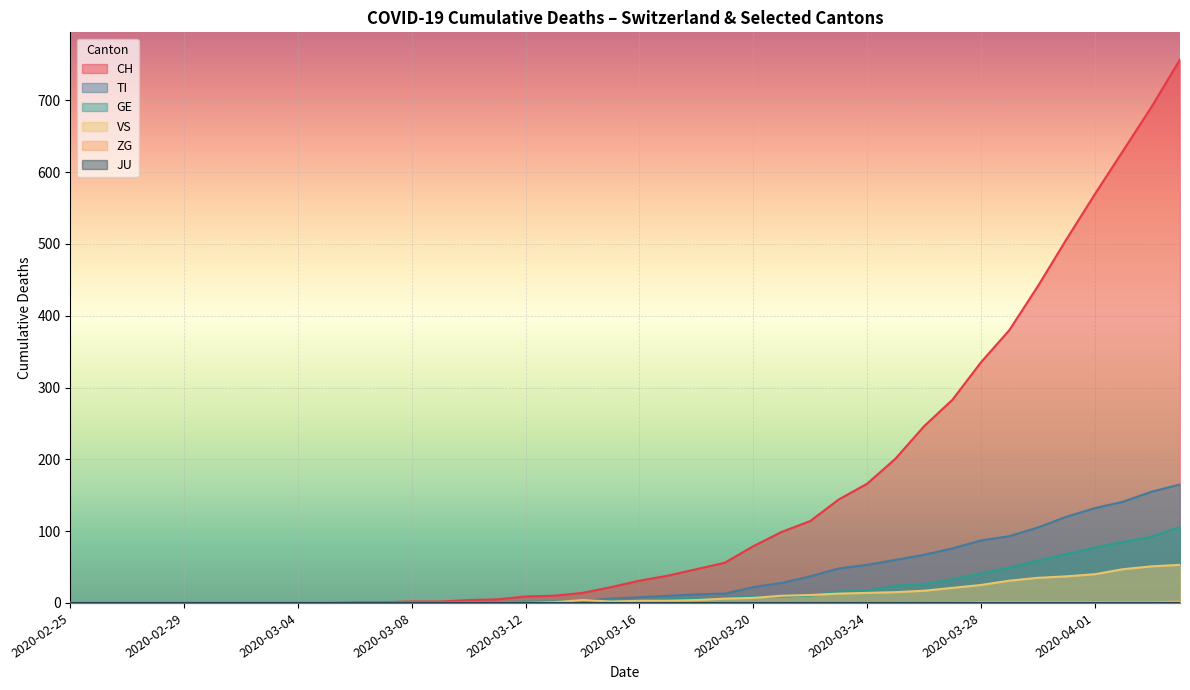

What is the average value of the TI series?

36